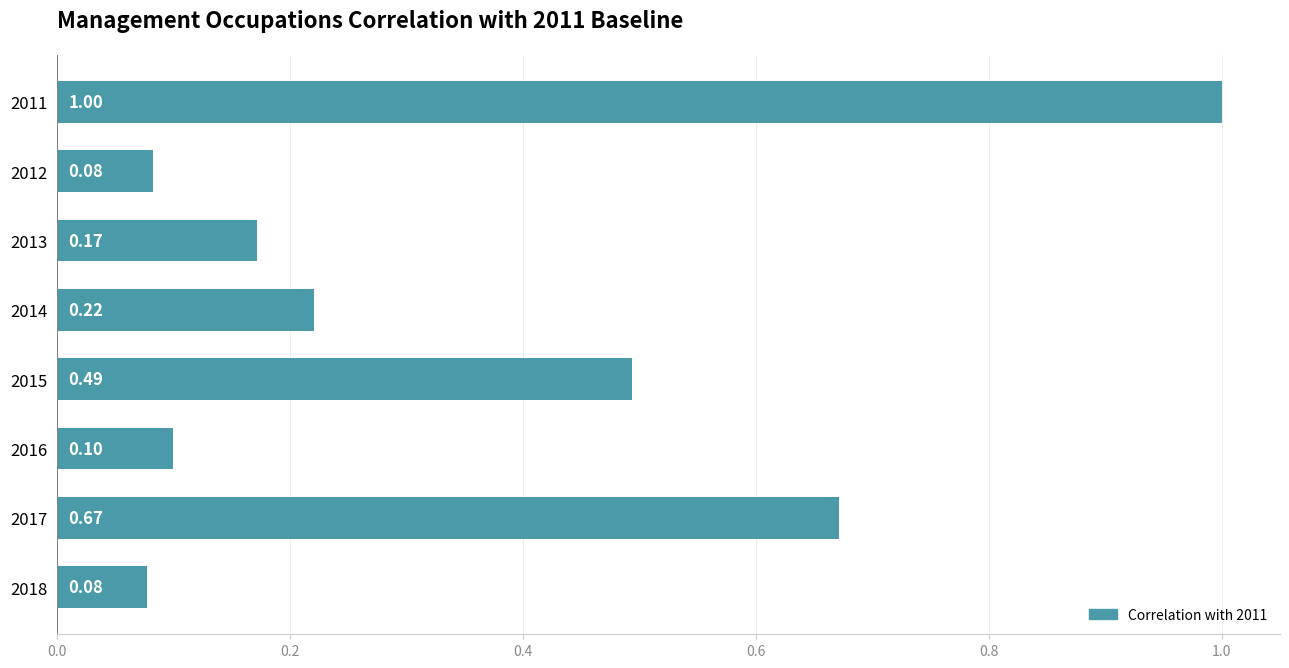

Between 2015 and 2018, which is larger?

2015